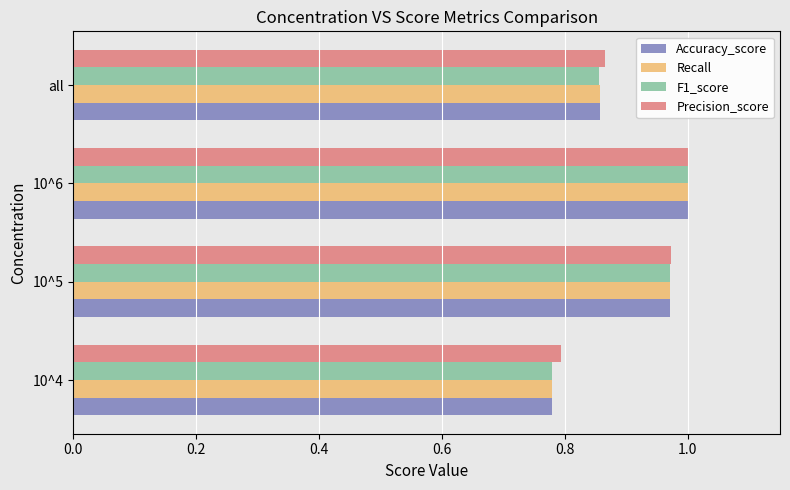

List the labels in order of F1_score value, smallest first.

10^4, all, 10^5, 10^6